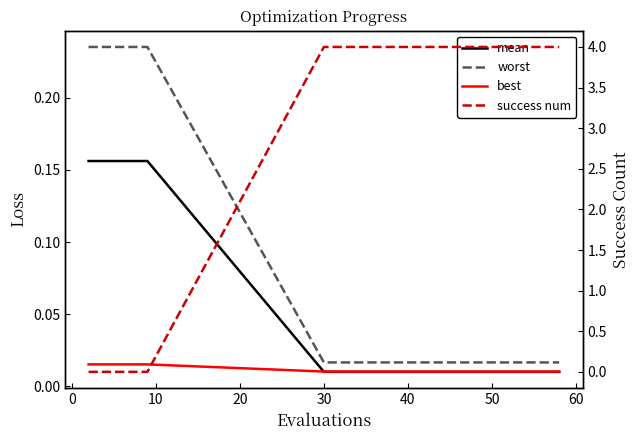

Which series has the widest spread of values?

success num